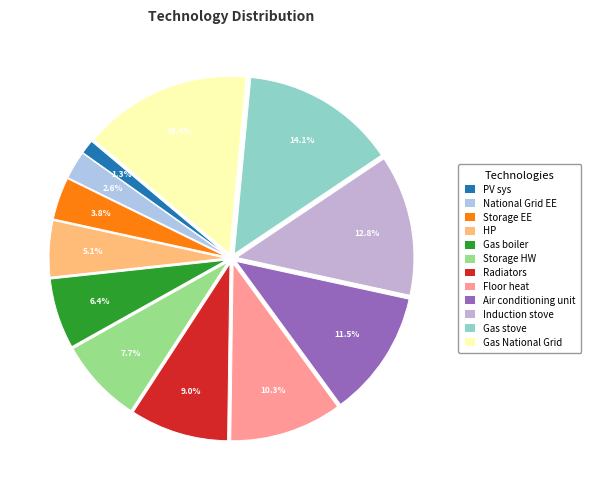

Do Storage HW and Gas boiler together represent more than half of the pie?

No